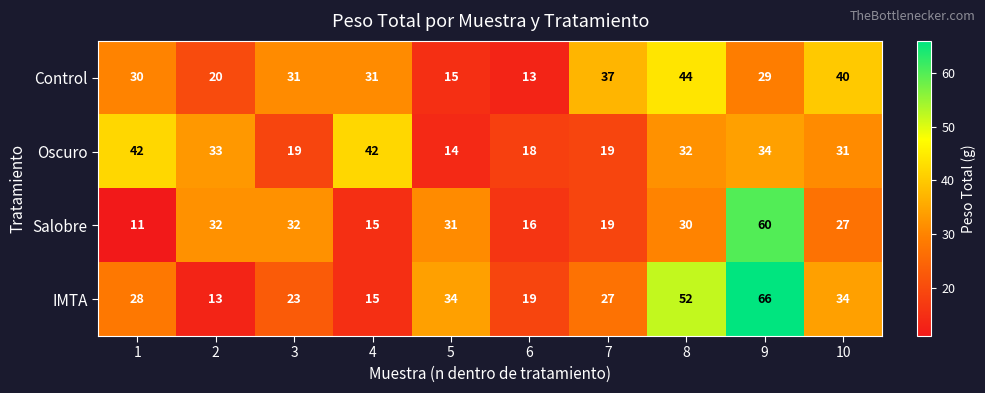

Rank the series by their maximum value, from lowest to highest.

Oscuro, Control, Salobre, IMTA